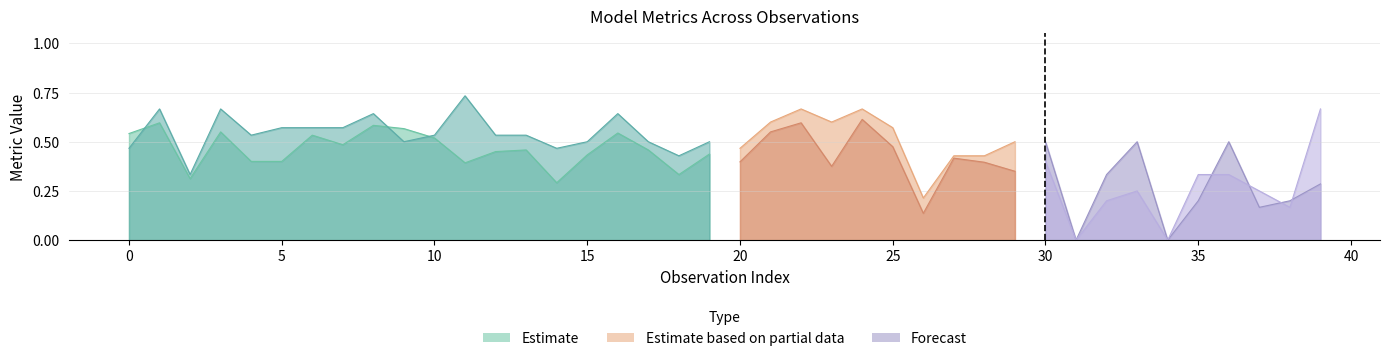

Which has a higher value, 1 or 32?

1